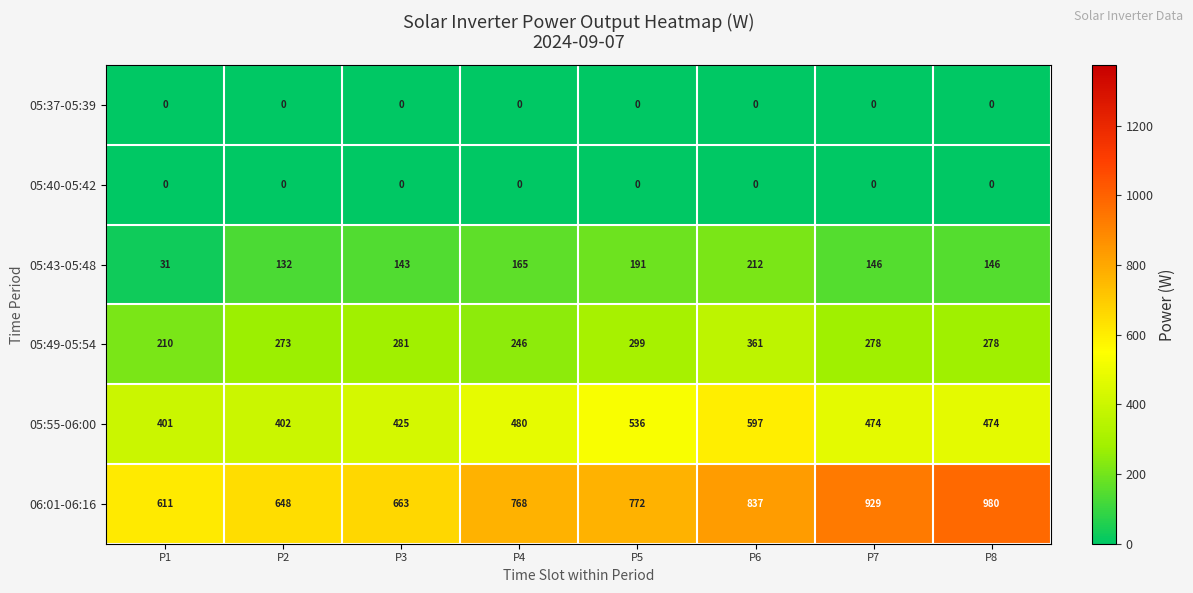

At which category is the sum across all series the highest?

P6